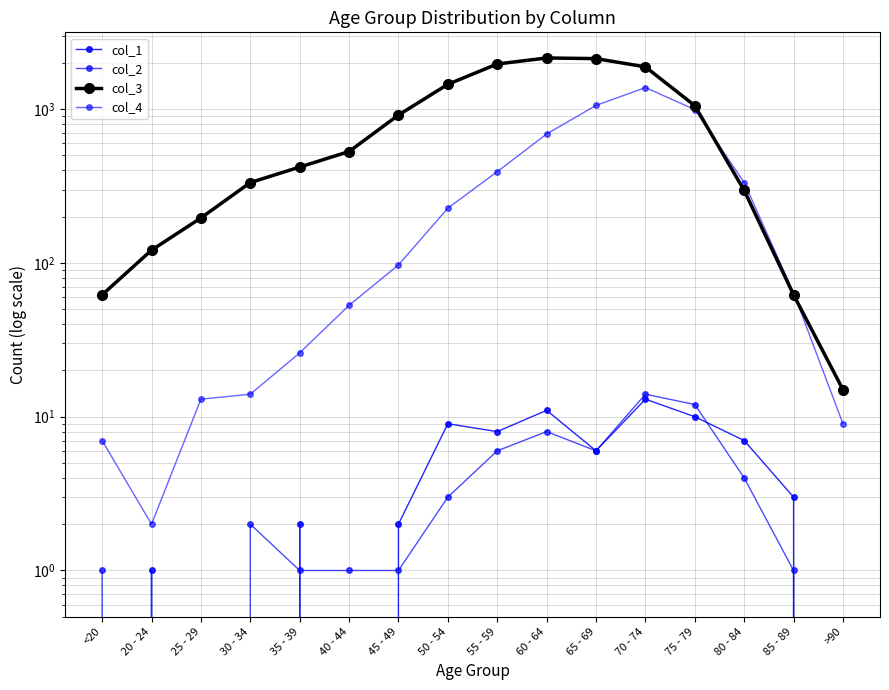

How many values in the col_3 series exceed 530?

7